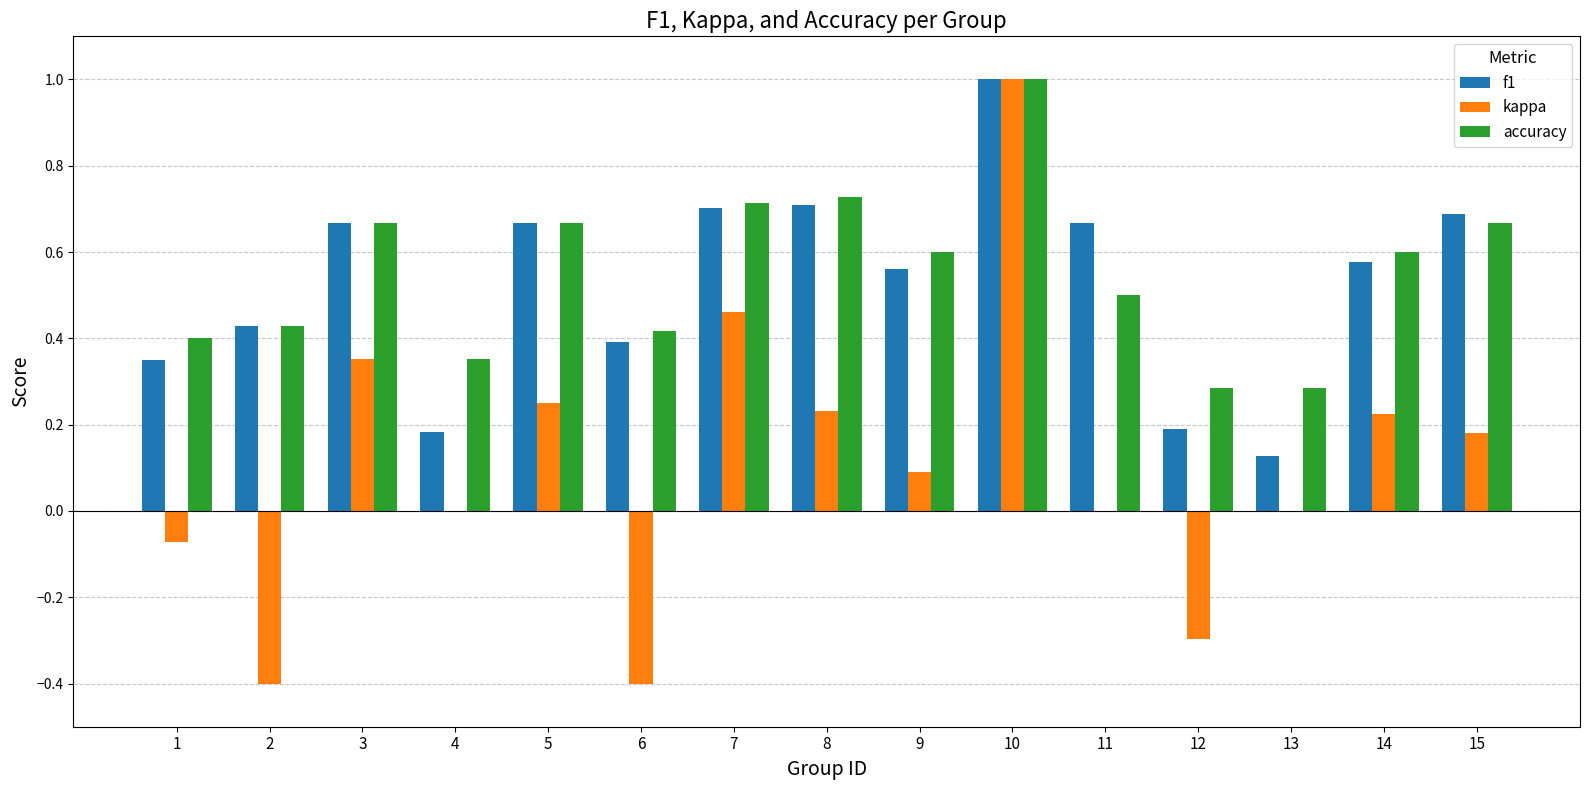

At which category is the sum across all series the highest?

10